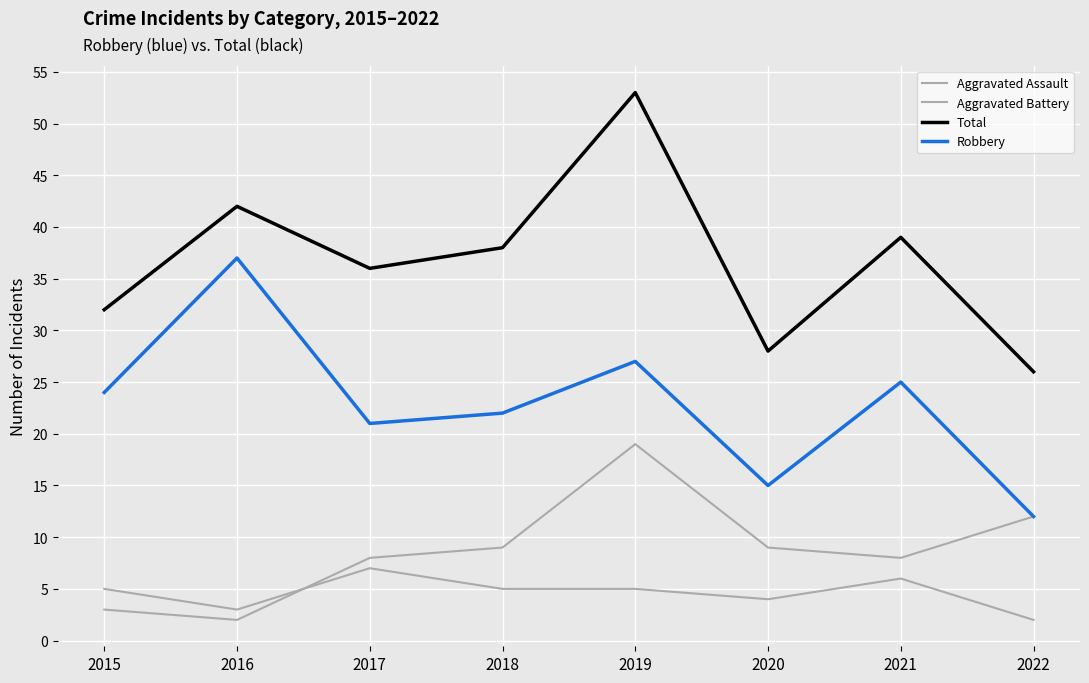

Does the chart have visible grid lines?

Yes